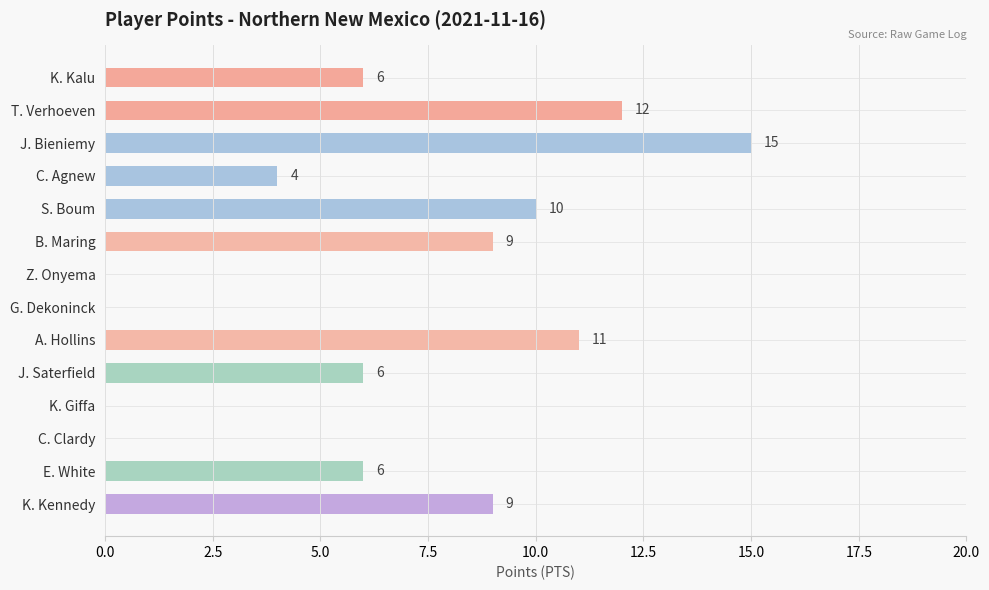

Reading bottom to top, what are all the values shown in this chart?

K. Kennedy=9	E. White=6	C. Clardy=0	K. Giffa=0	J. Saterfield=6	A. Hollins=11	G. Dekoninck=0	Z. Onyema=0	B. Maring=9	S. Boum=10	C. Agnew=4	J. Bieniemy=15	T. Verhoeven=12	K. Kalu=6